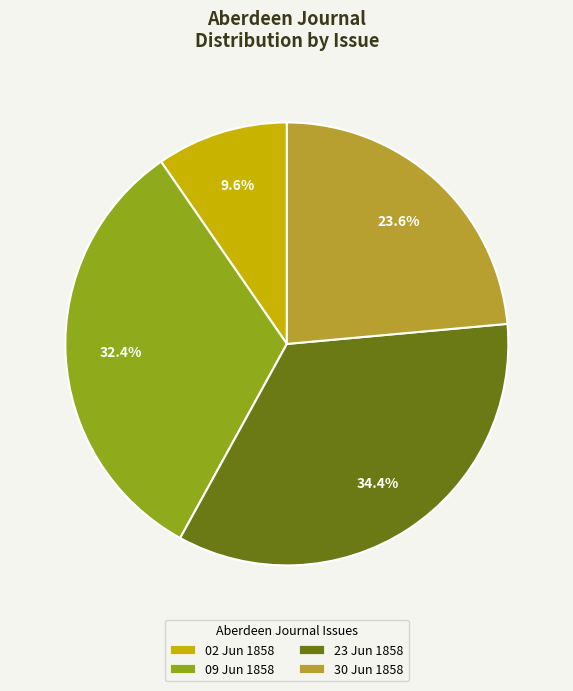

What percentage is NOT represented by 09 Jun 1858?

67.6%